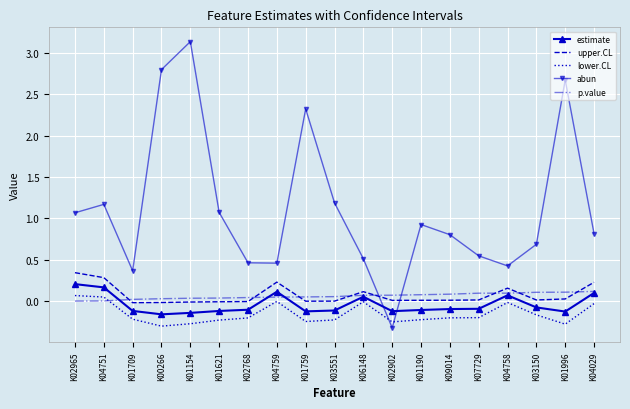

What value does the lower.CL series have at K01996?

-0.3